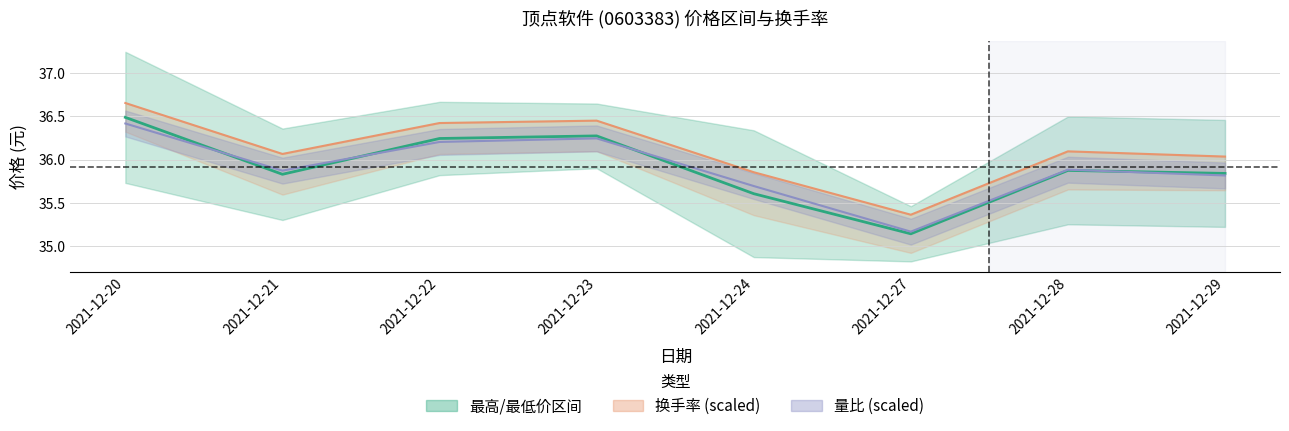

The value at 2021-12-21 is 35.8. True or false?

True